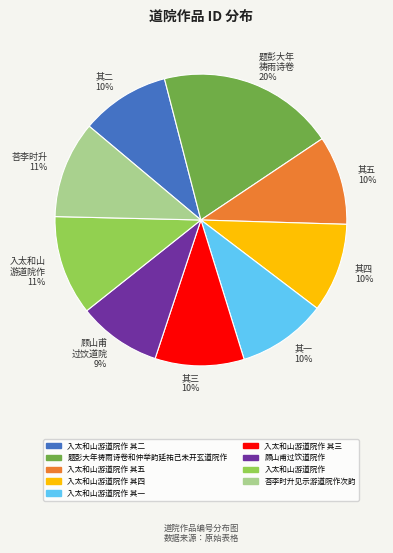

Which slice is the largest?

题彭大年 祷雨诗卷 20%